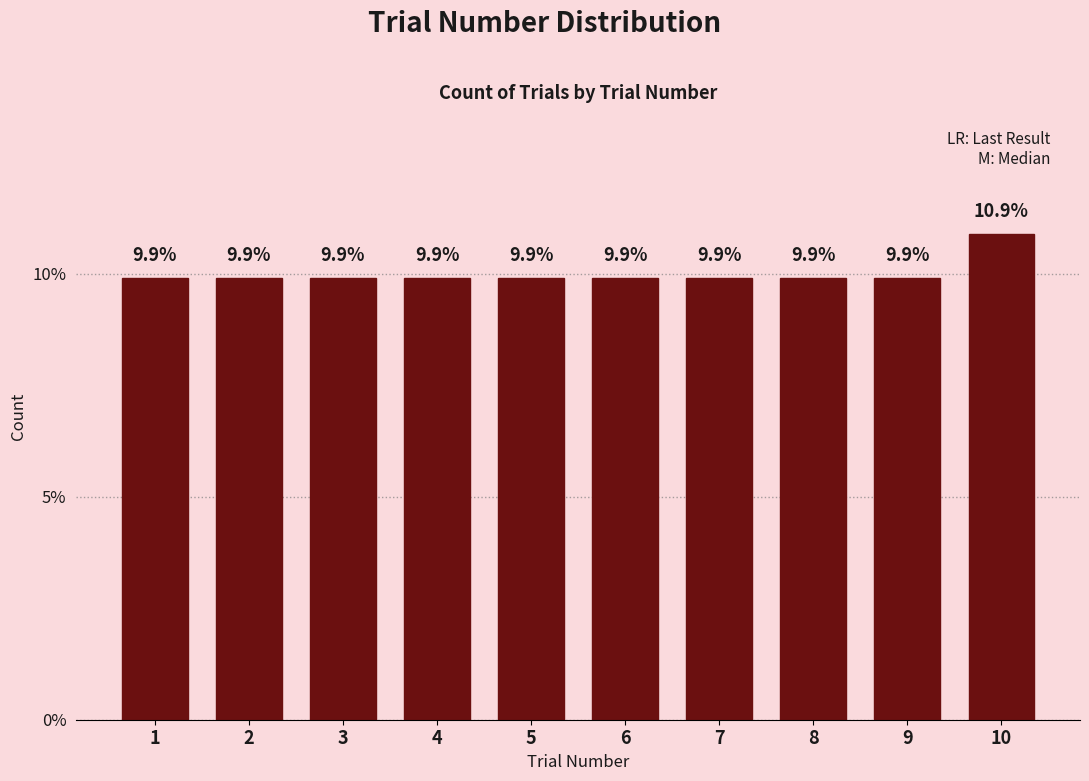

Reading left to right, what are all the values shown in this chart?

9.9	9.9	9.9	9.9	9.9	9.9	9.9	9.9	9.9	10.9